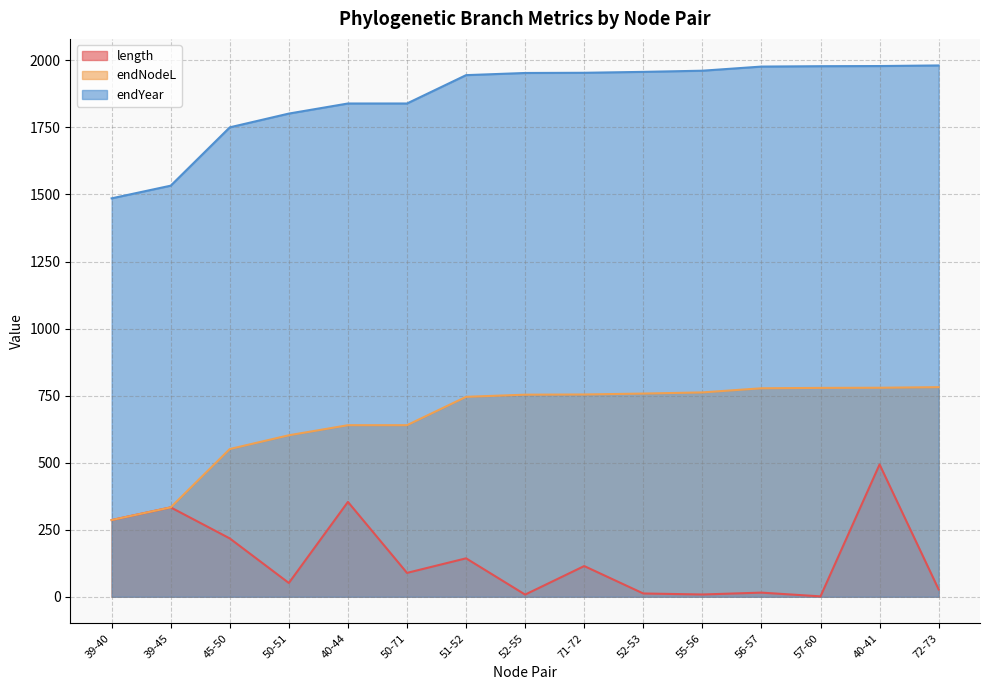

At 56-57, list the series in order from largest to smallest.

endYear, endNodeL, length